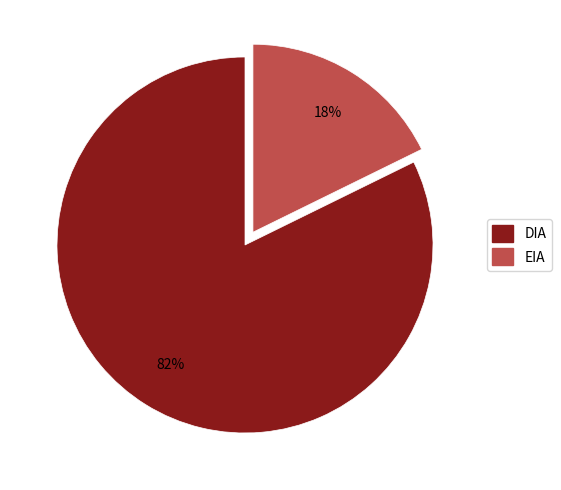

What percentage is the DIA slice, to the nearest percent?

82%